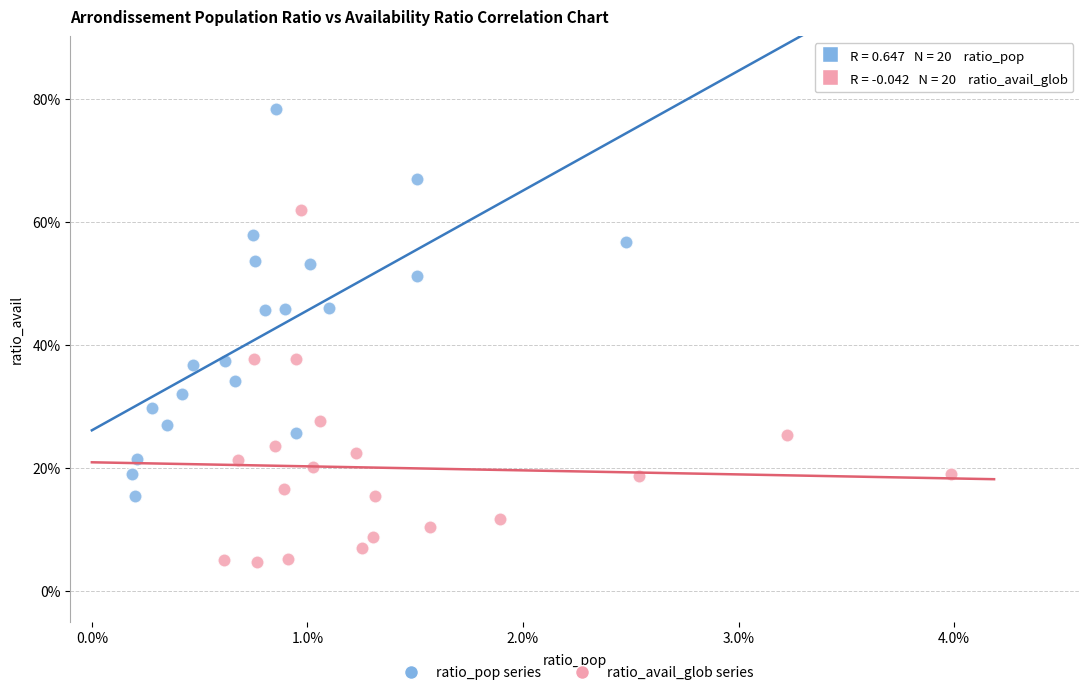

Which series reaches the minimum Y coordinate?

ratio_avail_glob series